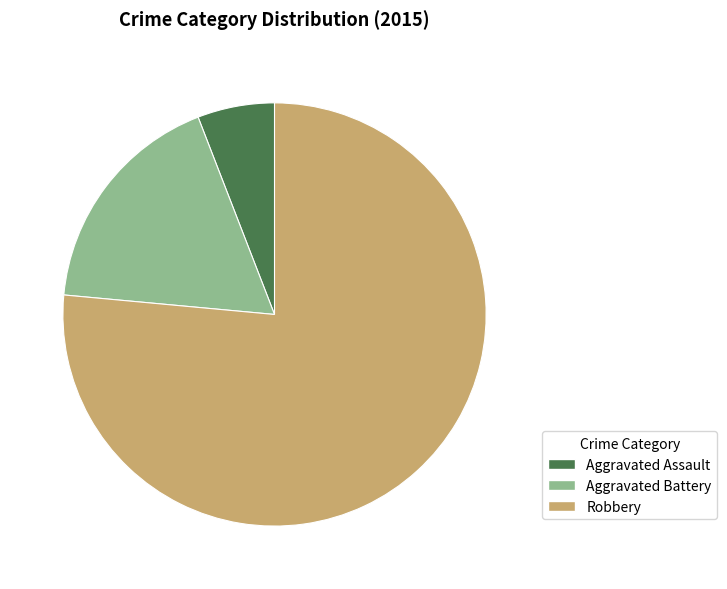

Do Aggravated Assault and Aggravated Battery together represent more than half of the pie?

No